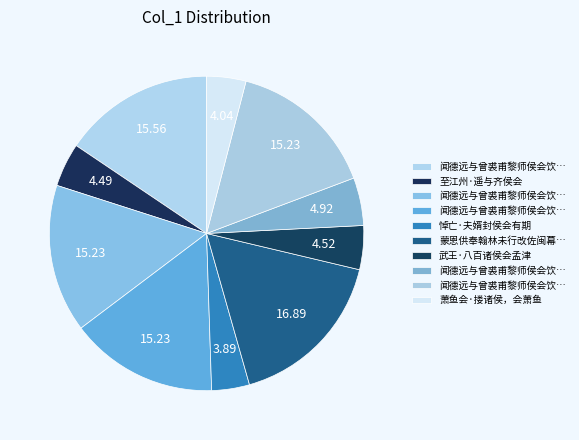

Is there a majority slice in this chart?

No